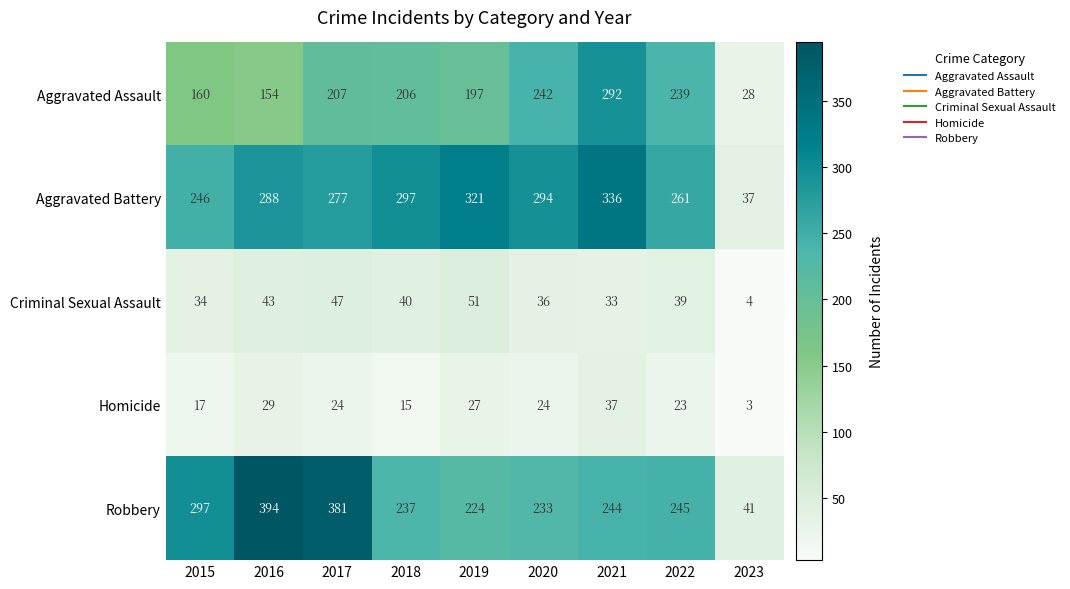

How many categories are shown in the chart?

9